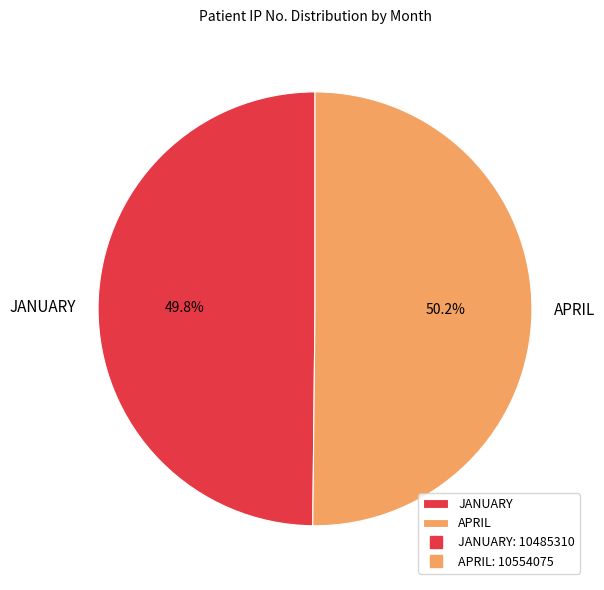

To the nearest percent, what portion does APRIL represent?

50%